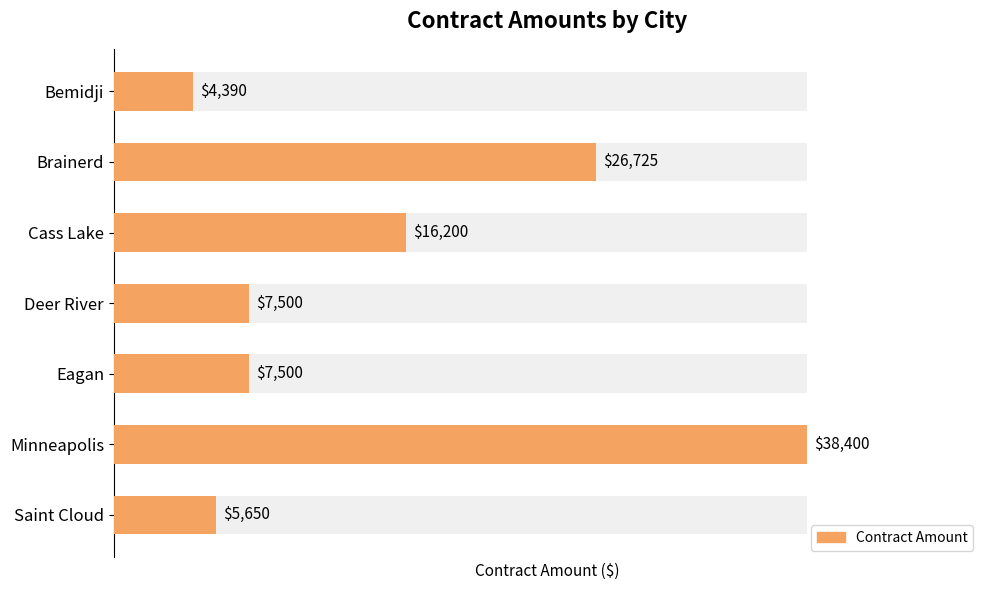

What is the difference between the second highest and second lowest values?

21075